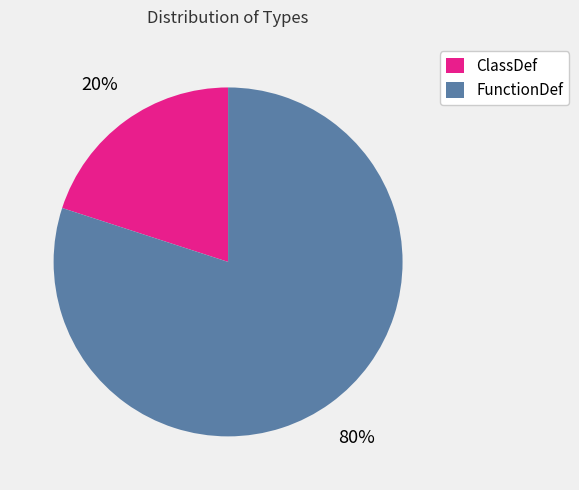

To the nearest percent, what percentage of the pie is ClassDef?

20%